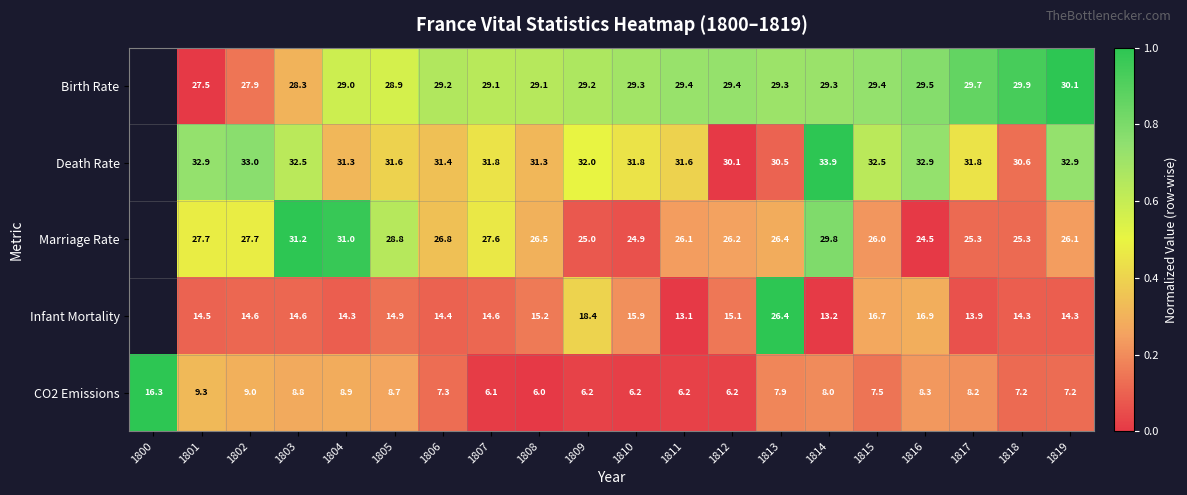

True or false: Birth Rate has a value of 19.8 at 1805.

False